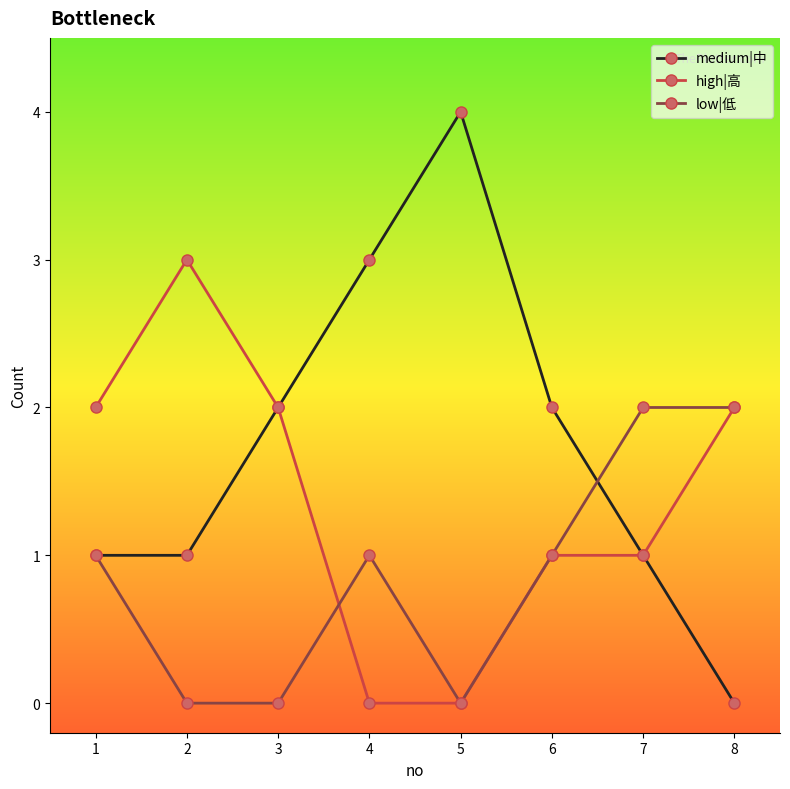

Rank the series by their average value, from highest to lowest.

medium|中, high|高, low|低